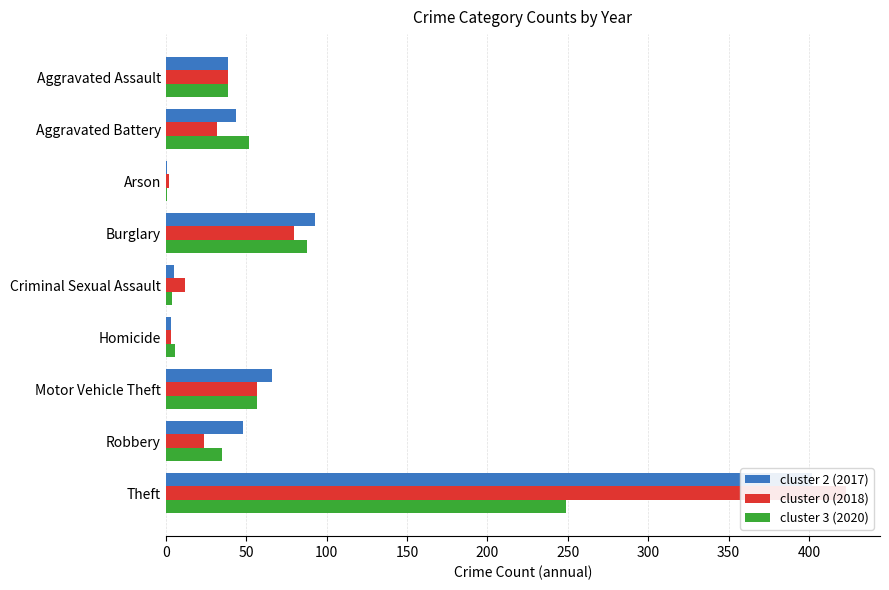

At Burglary, list the series in order from smallest to largest.

2018, 2020, 2017